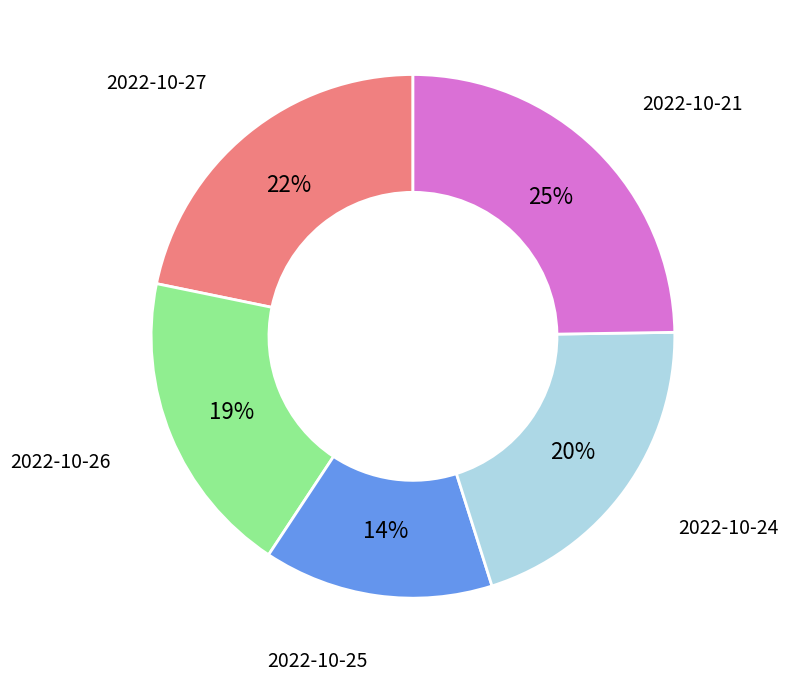

Rank the categories by value from lowest to highest.

2022-10-25, 2022-10-26, 2022-10-24, 2022-10-27, 2022-10-21